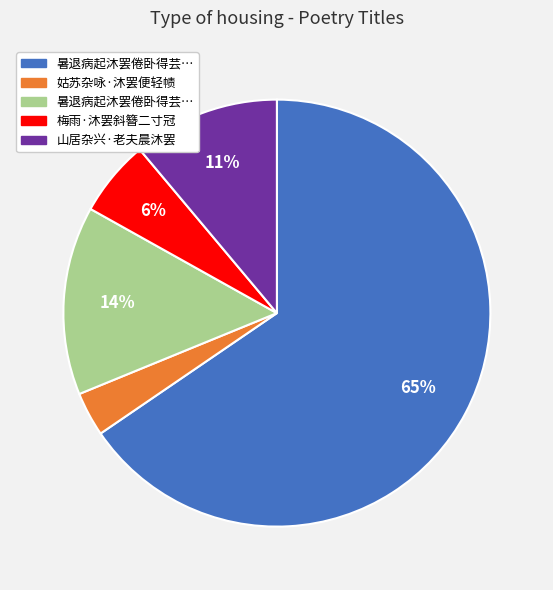

To the nearest percent, what is the average slice percentage?

20%